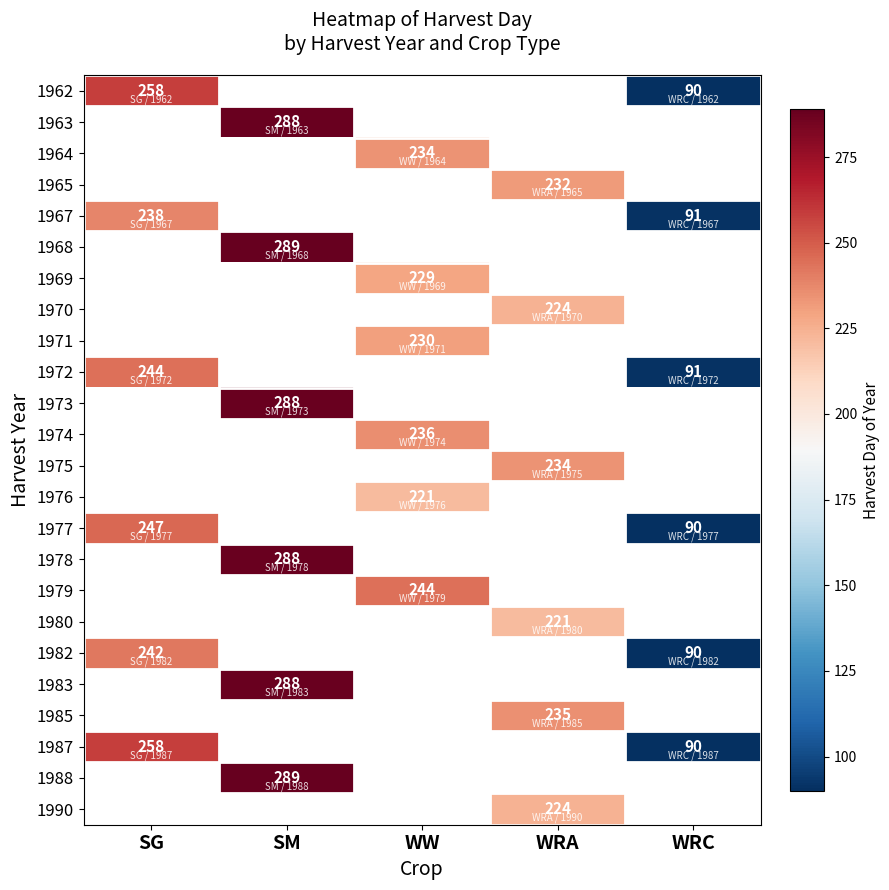

The value of 1968 at SM is 123. True or false?

False